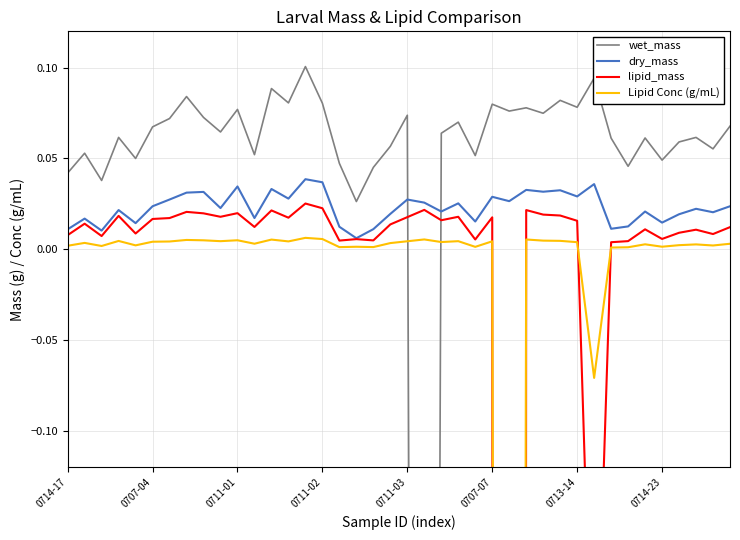

What is the label of the 3rd point from the left?

0711-01